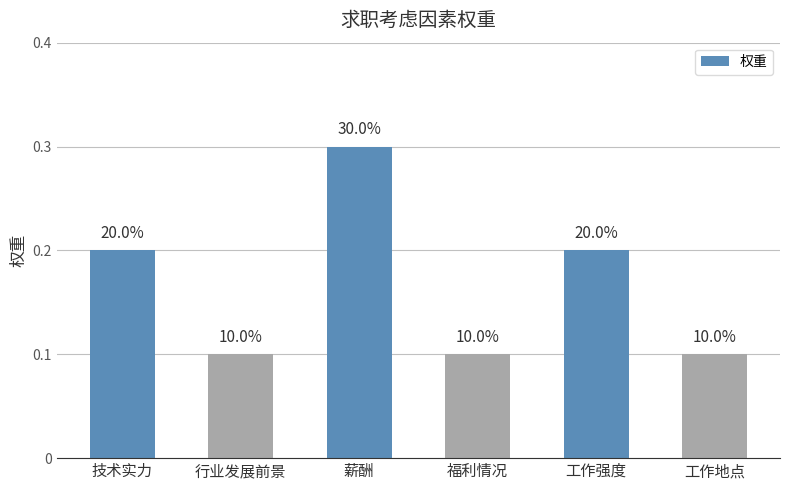

How many bars are there in total?

6